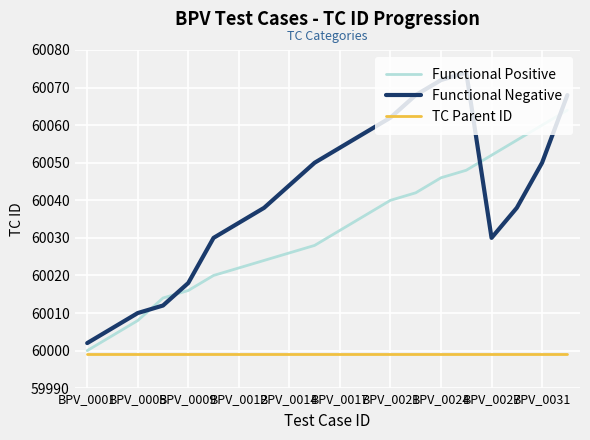

Which series has the largest total across all categories?

Functional Negative